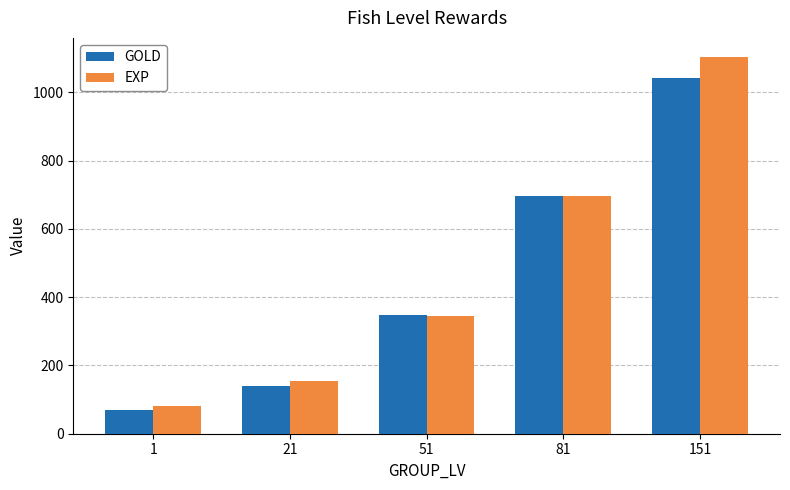

The GOLD series shows 235 at 51. True or false?

False